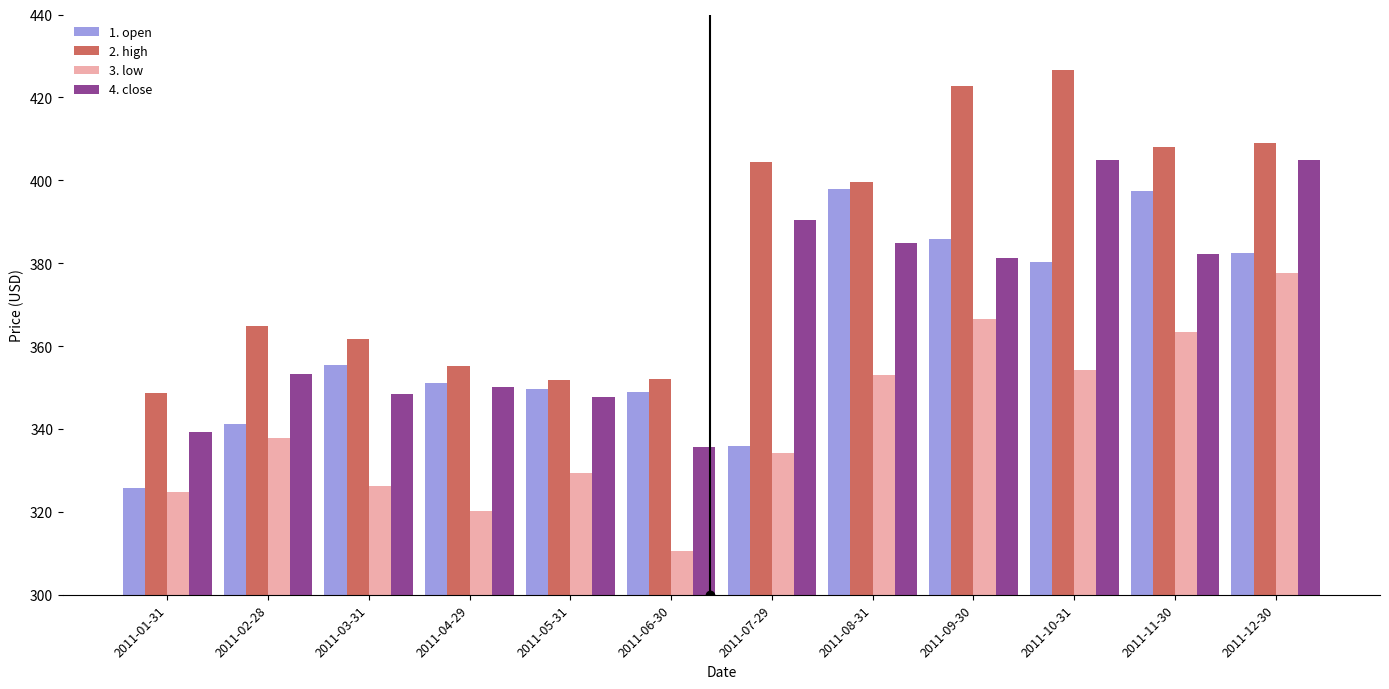

What is the difference between the second highest and minimum values in the 4. close series?

69.1